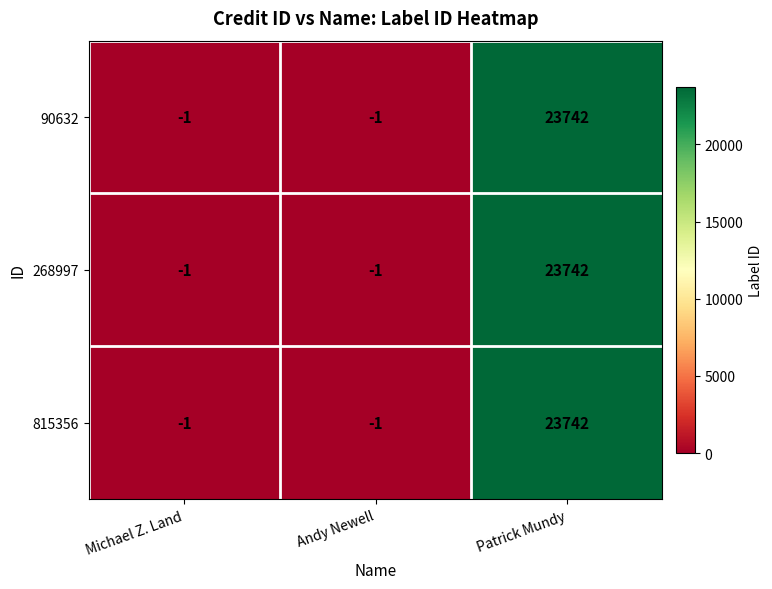

Which label corresponds to the largest value in the chart?

Patrick Mundy